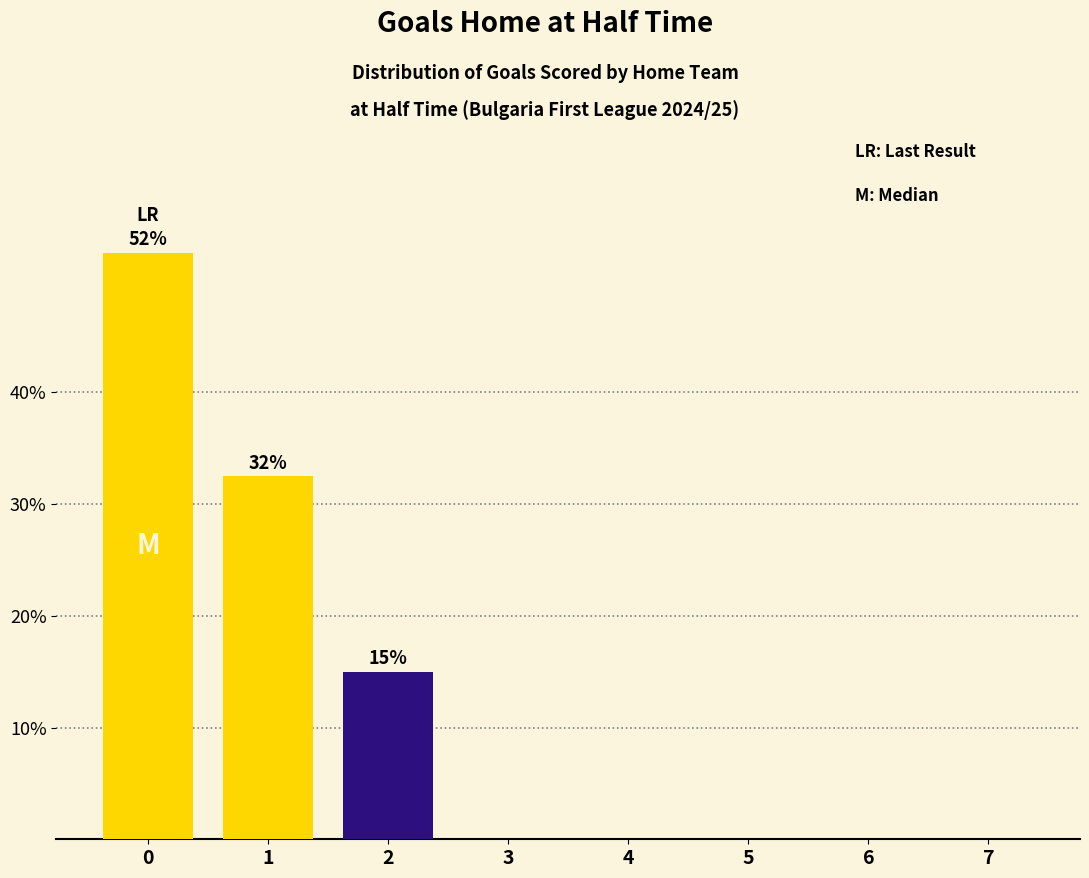

Are the bars horizontal?

No